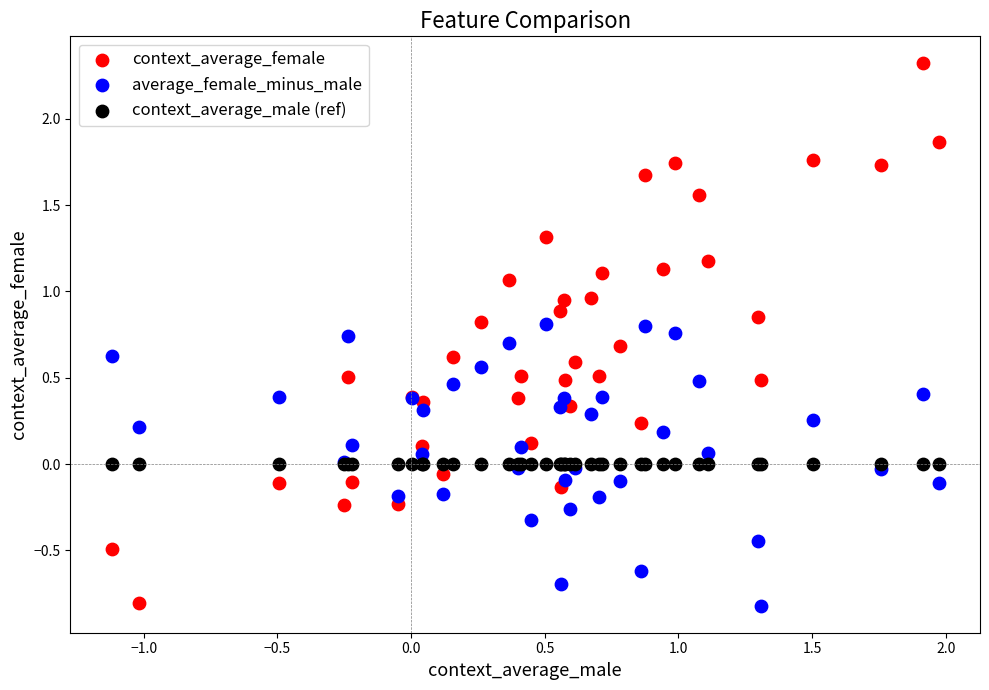

Which series reaches the maximum Y coordinate?

context_average_female